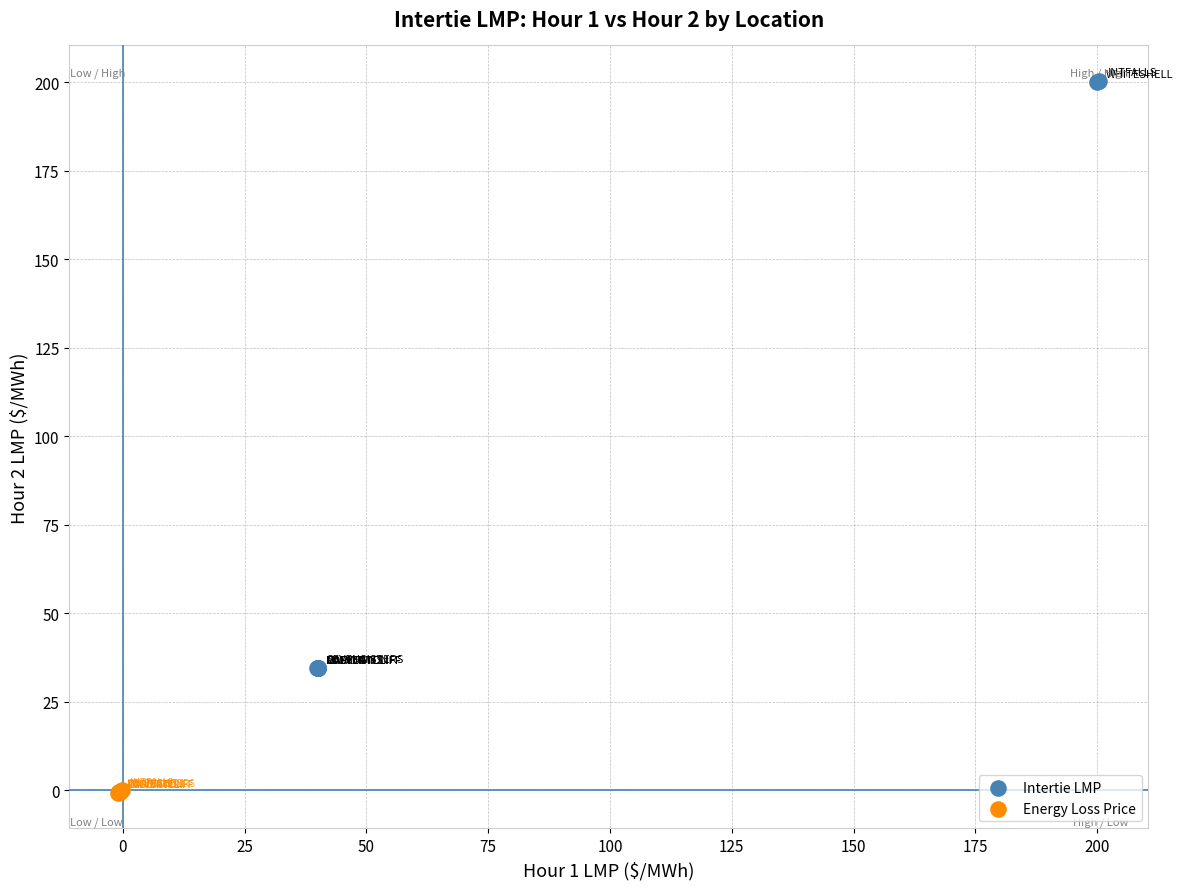

Which series has the widest spread of Y values?

Intertie LMP